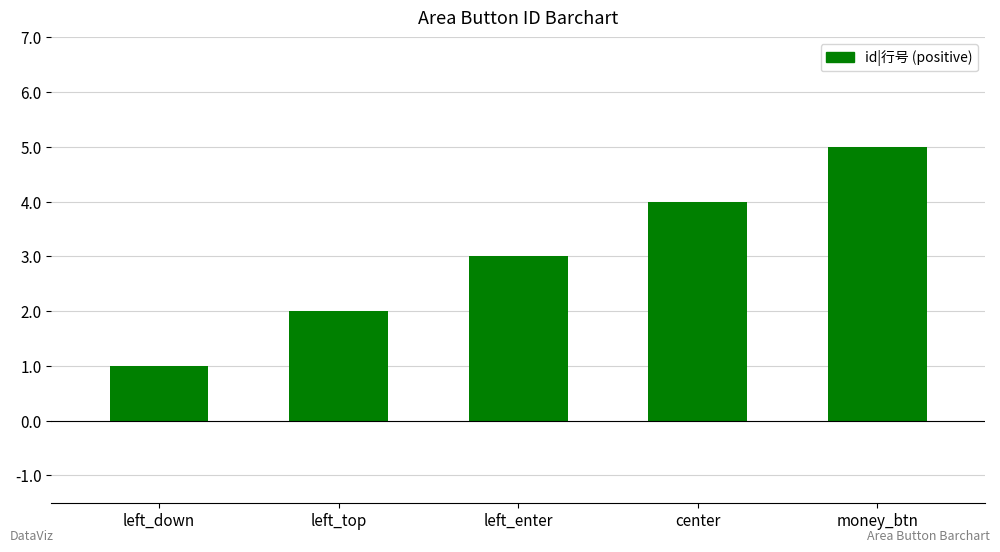

How many values are between 2 and 4?

3